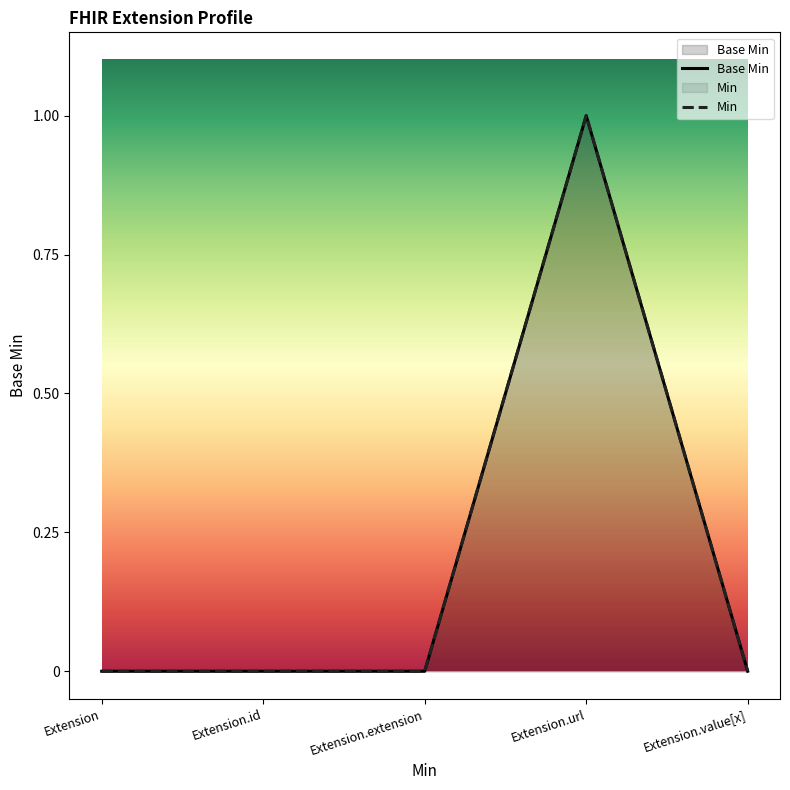

True or false: Min has more than 0 points higher than both neighbors.

True